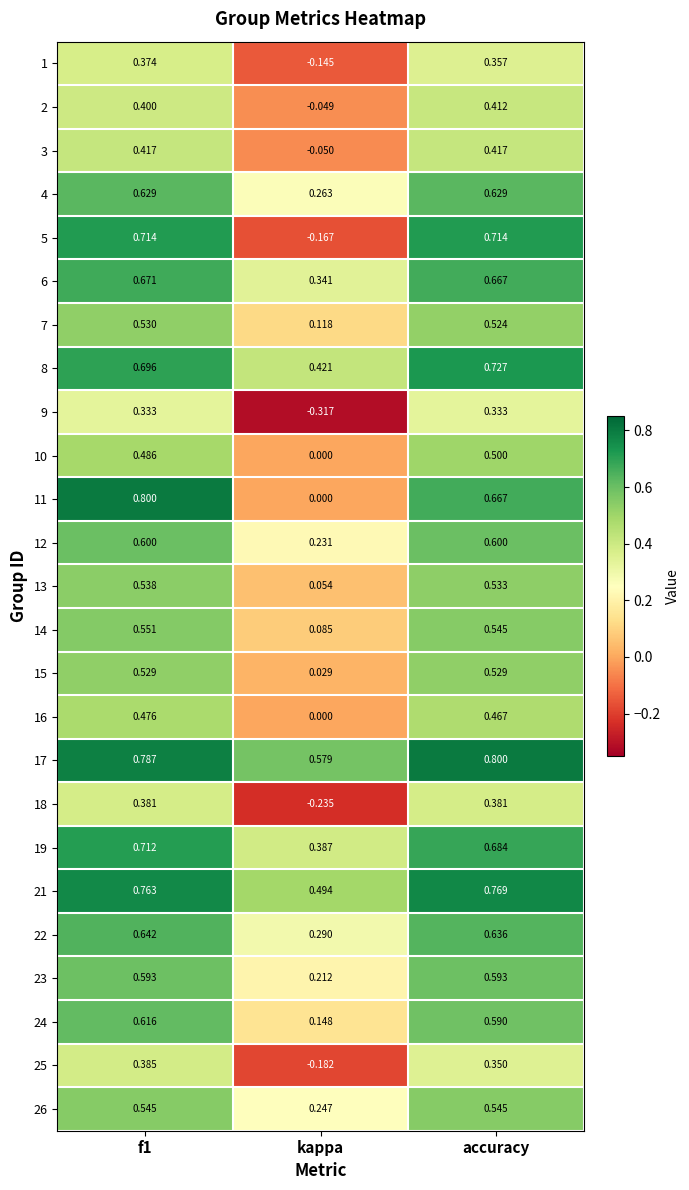

Where is 23 nearest to the value 0?

kappa